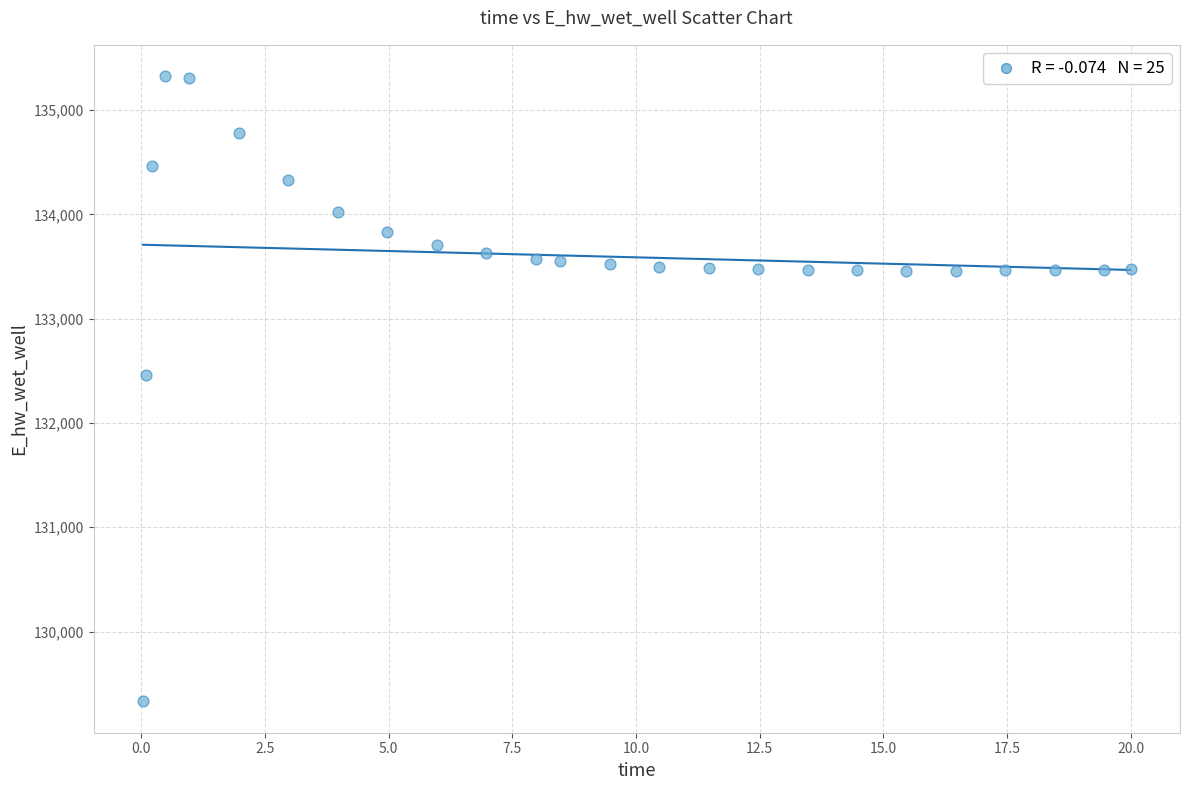

What Y value in the scatter plot is closest to 132327?

132459.0